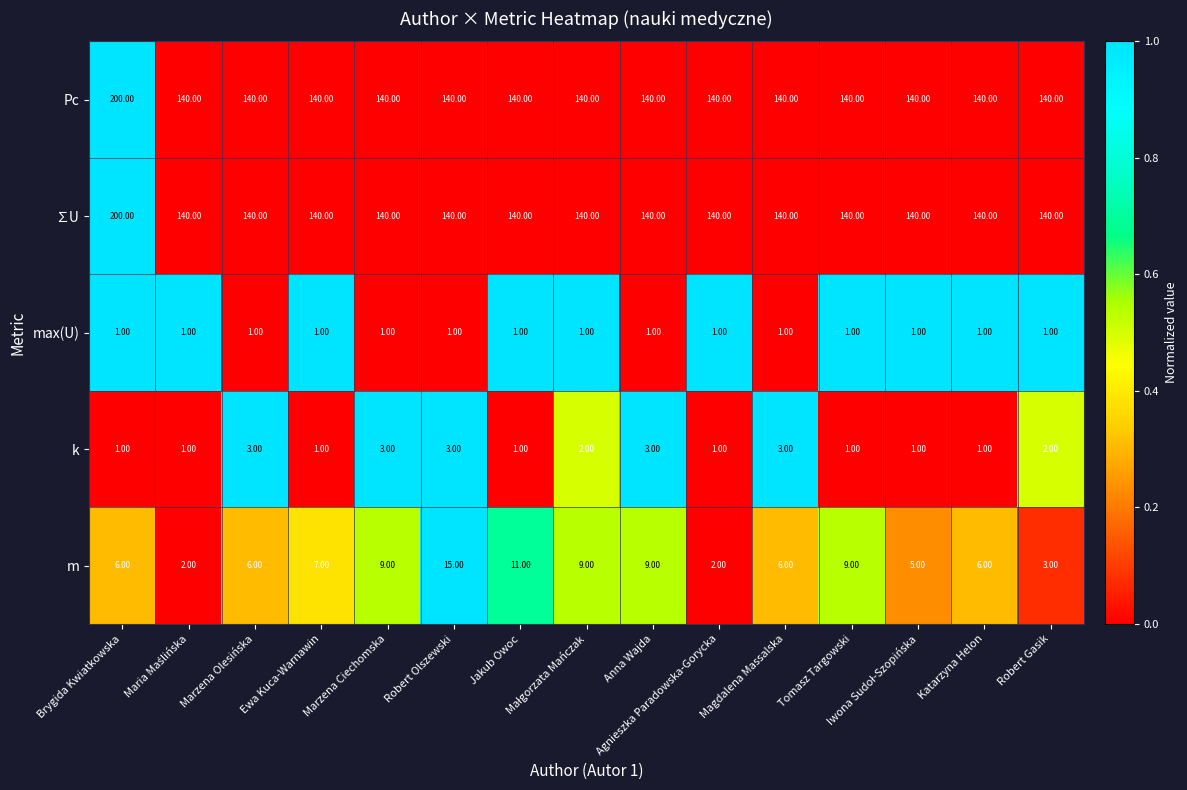

At how many categories does at least one series exceed 12?

15